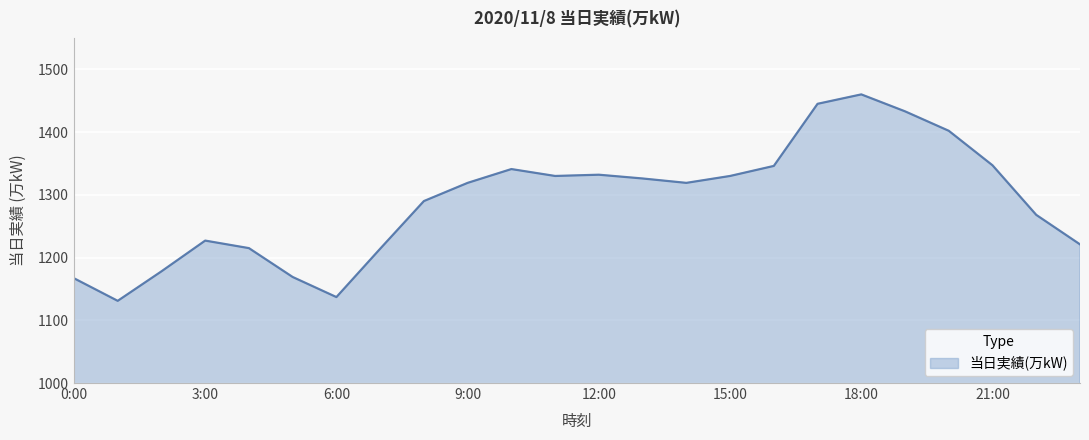

What is the maximum value shown in the chart?

1460